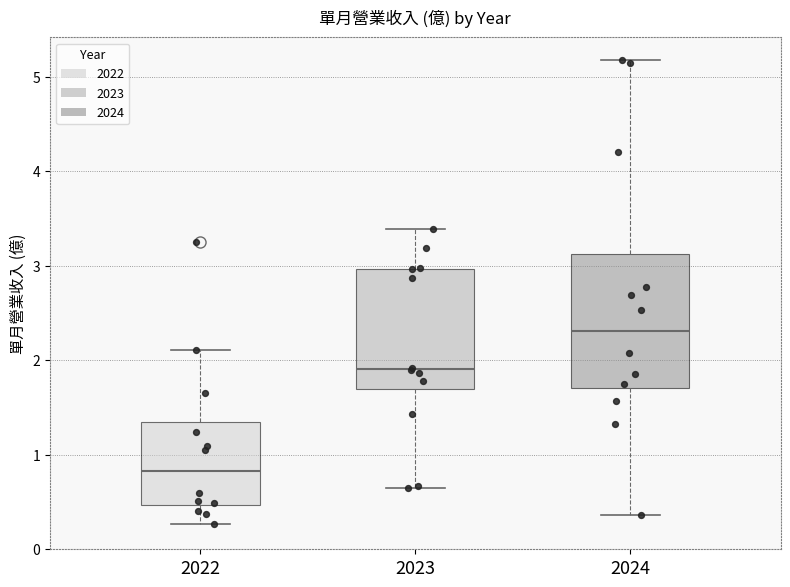

Where does the lower whisker of the box at x = 2024 end on the y-axis? The values are not printed on the chart, so give them approximately, as read against the axis.

0.4